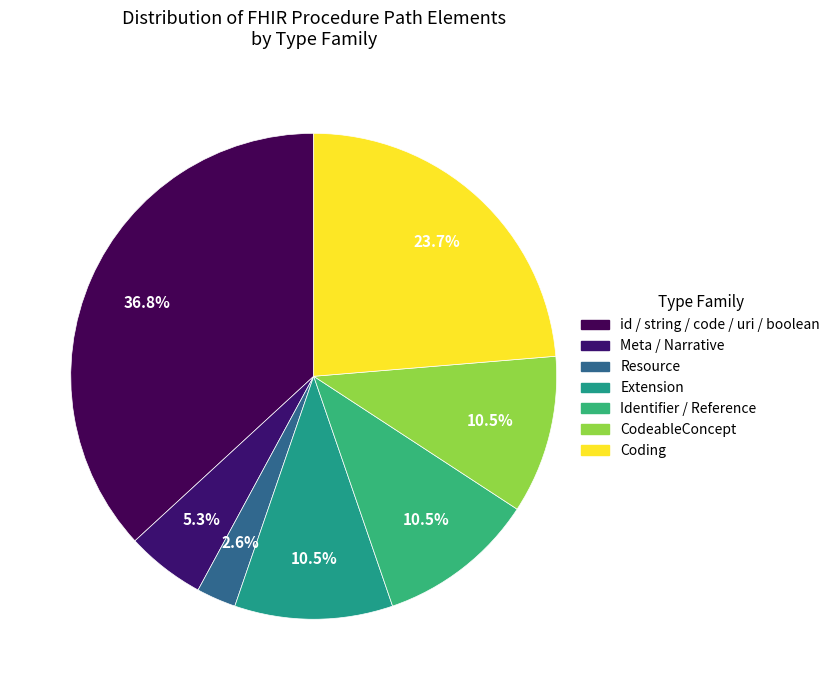

To the nearest percent, what is the difference between the largest and smallest slice percentages?

34%